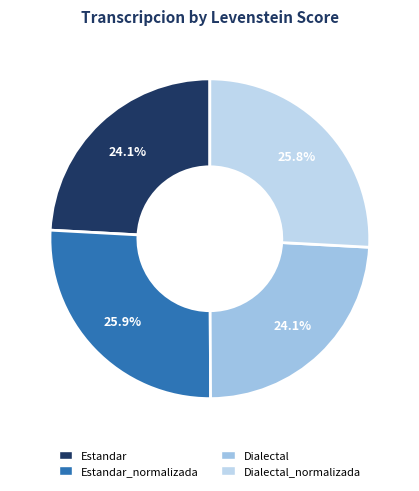

How many segments does this pie chart have?

4